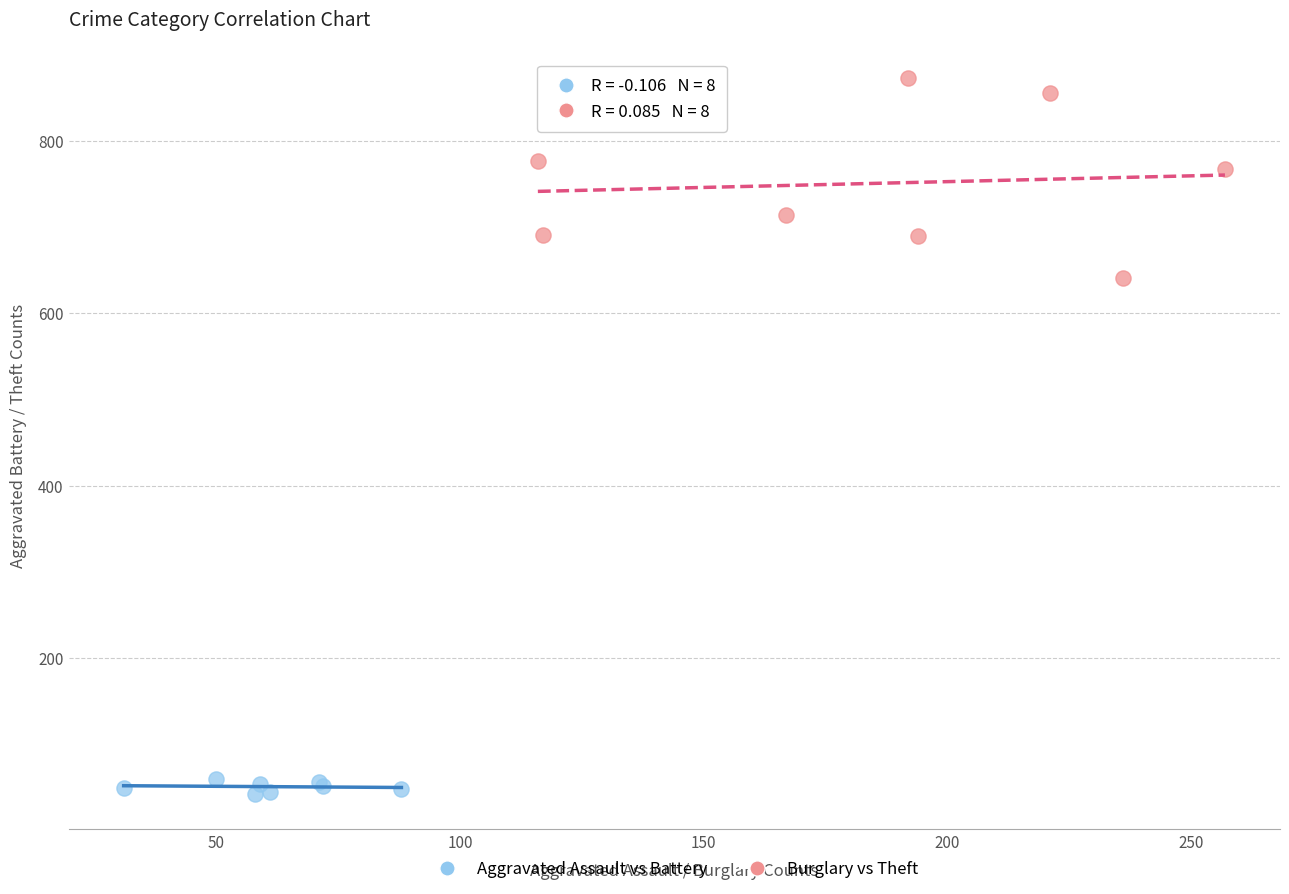

Which series contains the highest Y value?

Burglary vs Theft